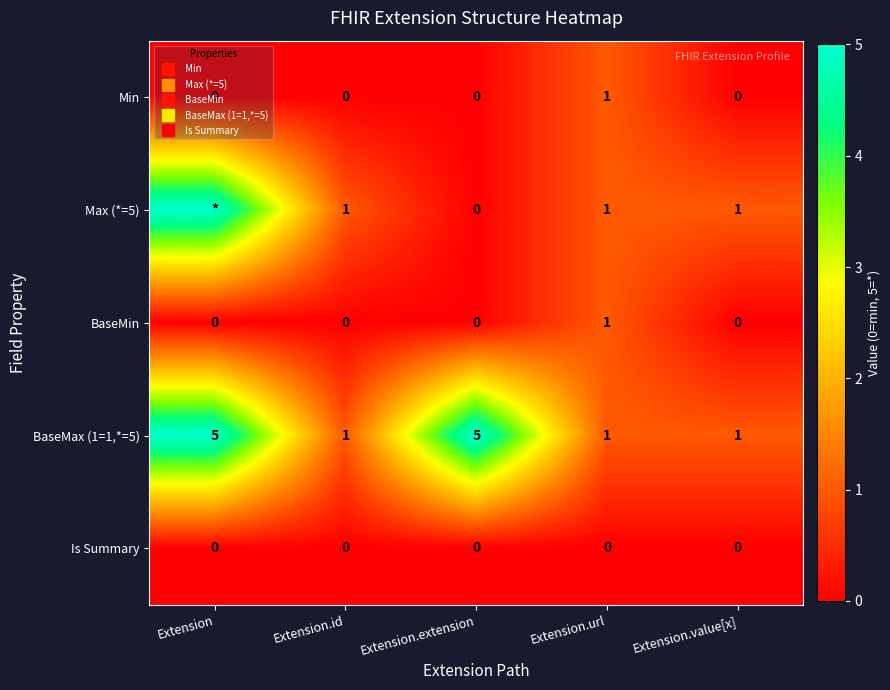

Between Extension and Extension.url, which series saw the biggest shift?

Max (*=5)